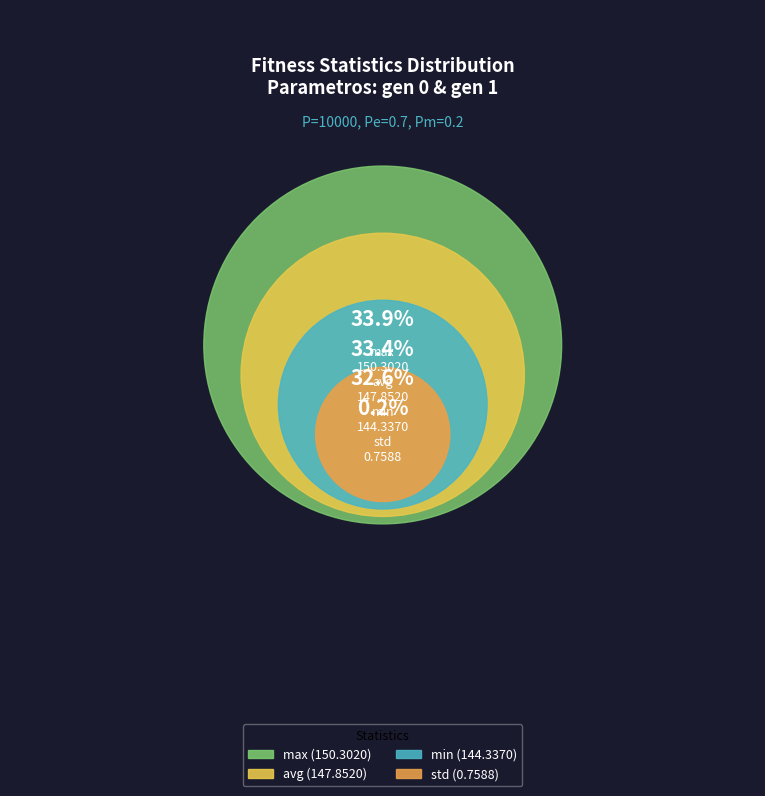

Is the sum of max and avg greater than half?

Yes